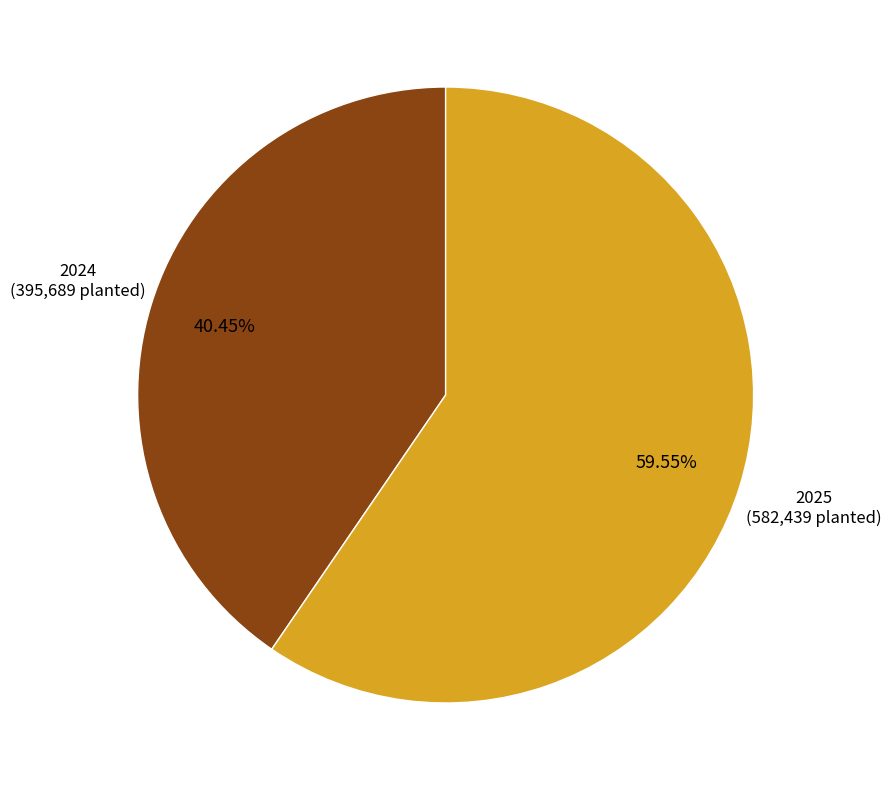

To the nearest percent, what is the difference between the largest and smallest slice percentages?

19%